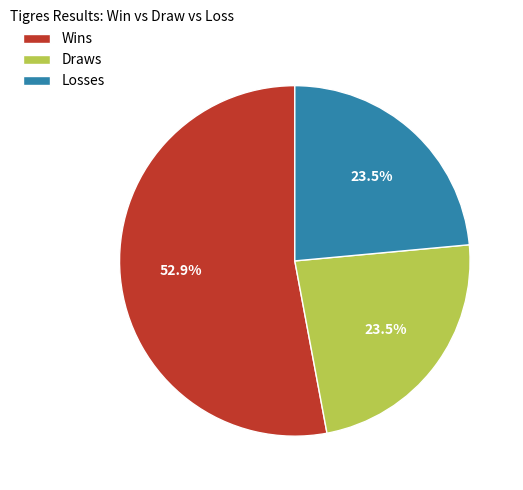

Count the number of slices in the pie.

3